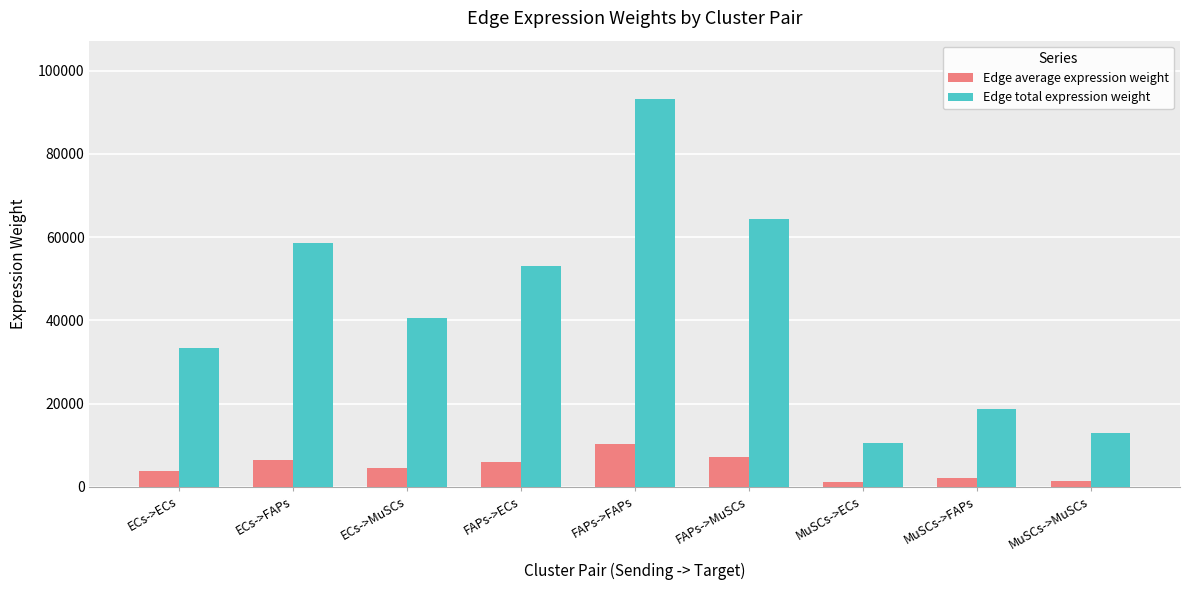

Which series has the largest range (max minus min)?

Edge total expression weight